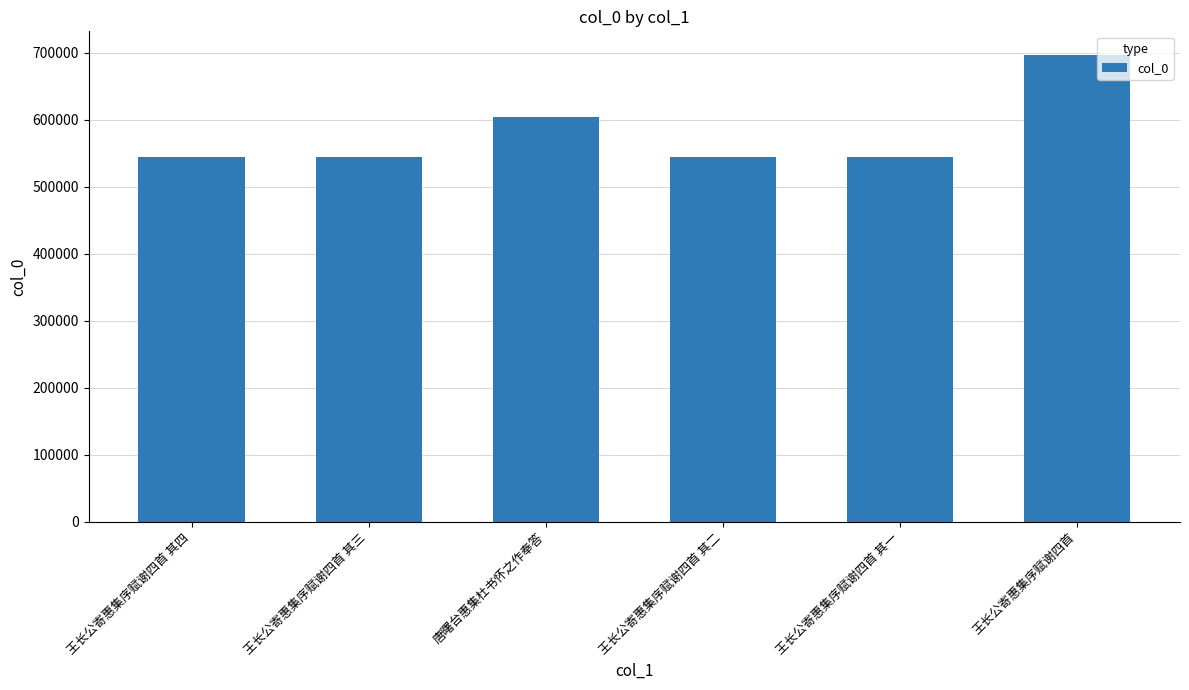

What is the approximate value at 王长公寄惠集序赋谢四首 其三?

544058